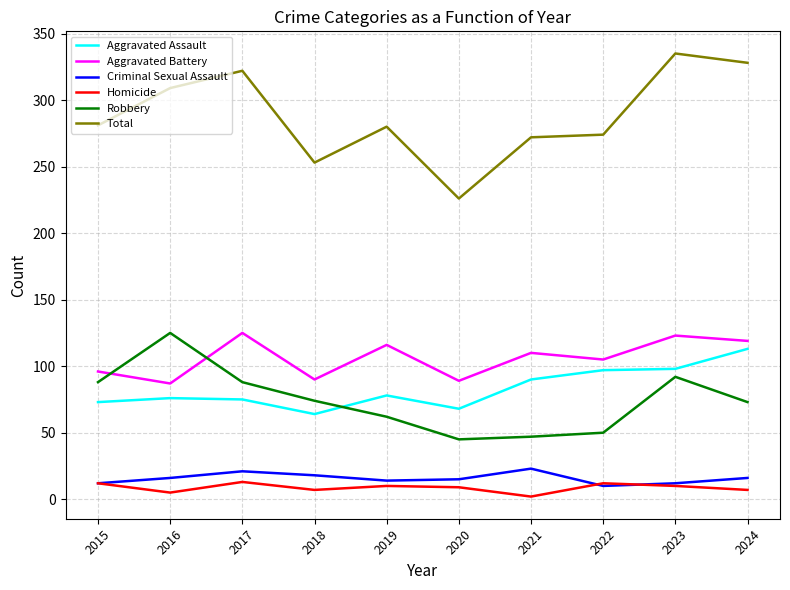

Which series ends up on top after the final intersection of Robbery and Aggravated Assault?

Aggravated Assault